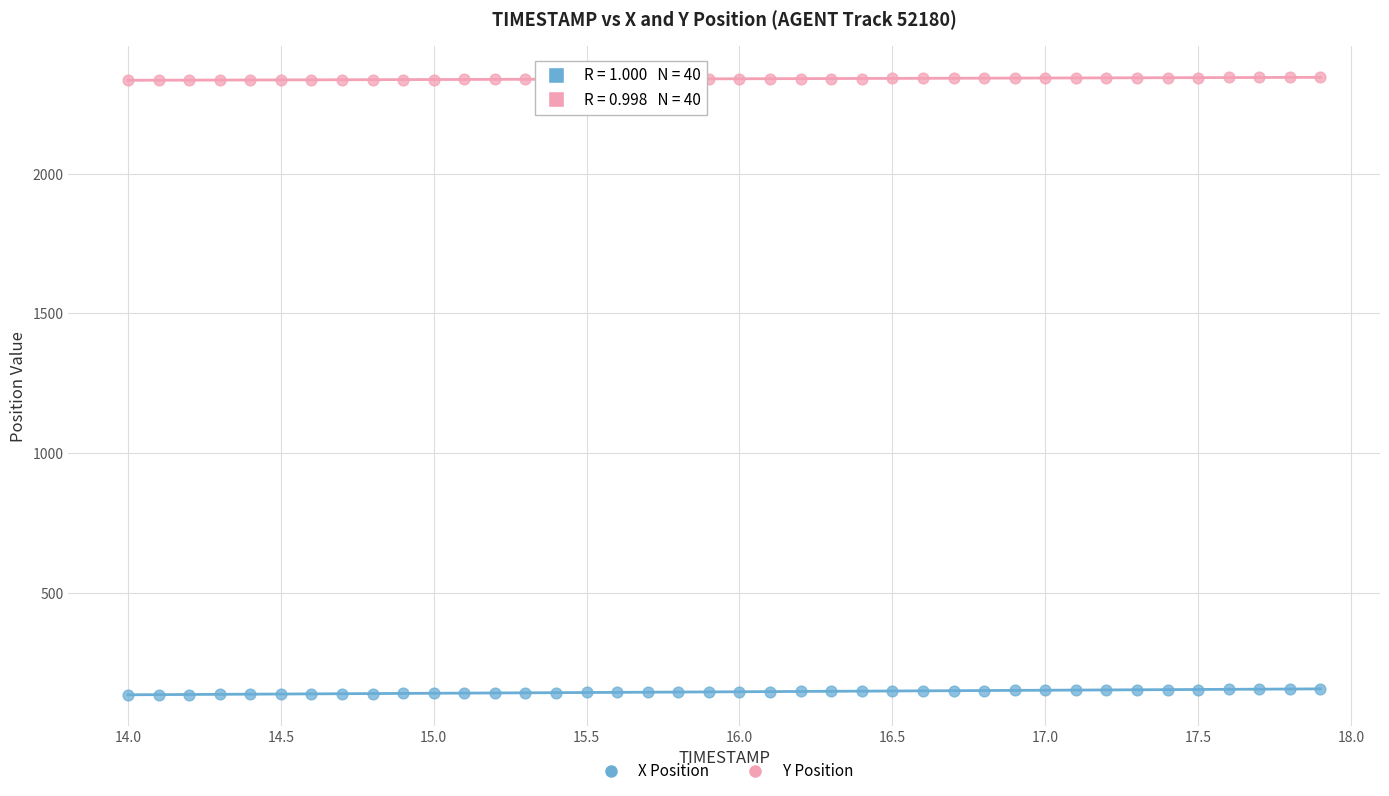

Across all data points, what is the range of Y values (max minus min)?

2211.6